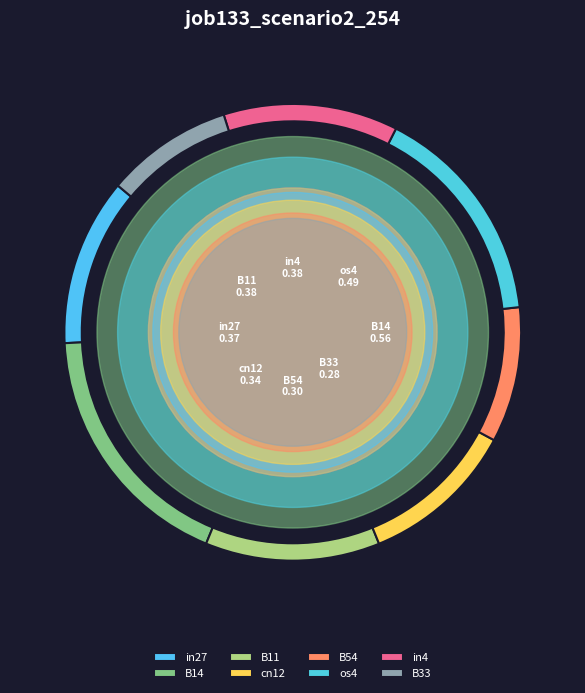

How many segments does this pie chart have?

8